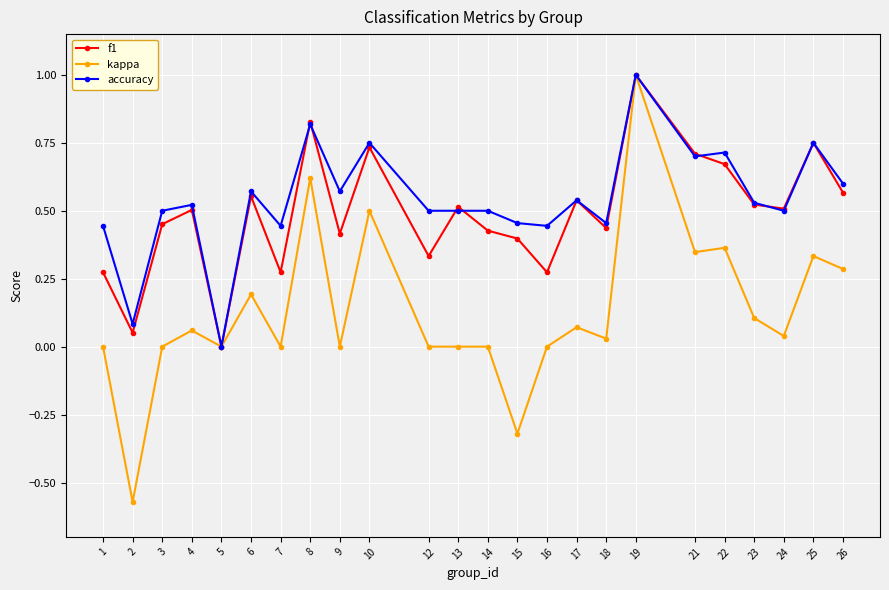

True or false: f1 has a value of 0.5 at 3.

True